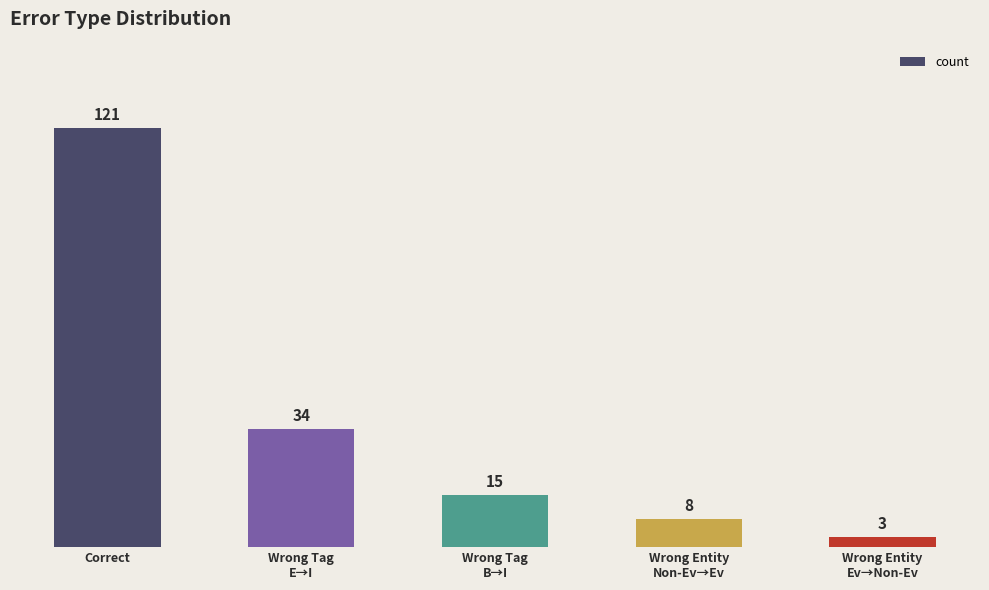

What is the change in value from Wrong Tag
E→I to Wrong Entity
Non-Ev→Ev?

-26